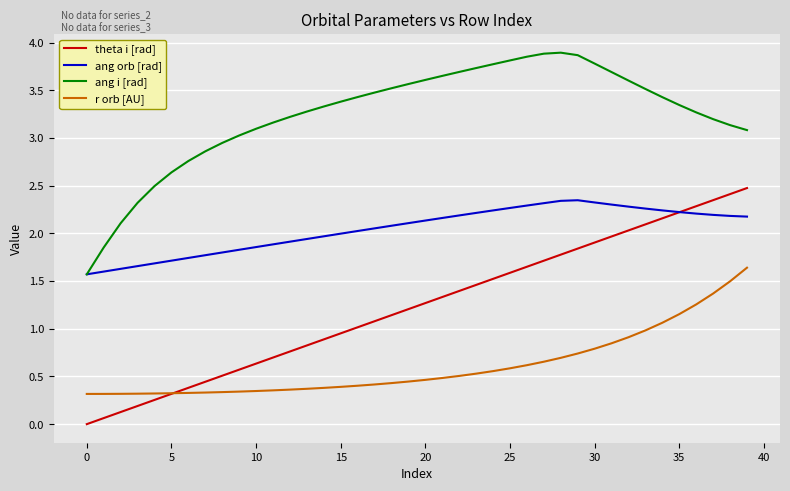

How many distinct data groups are displayed?

4